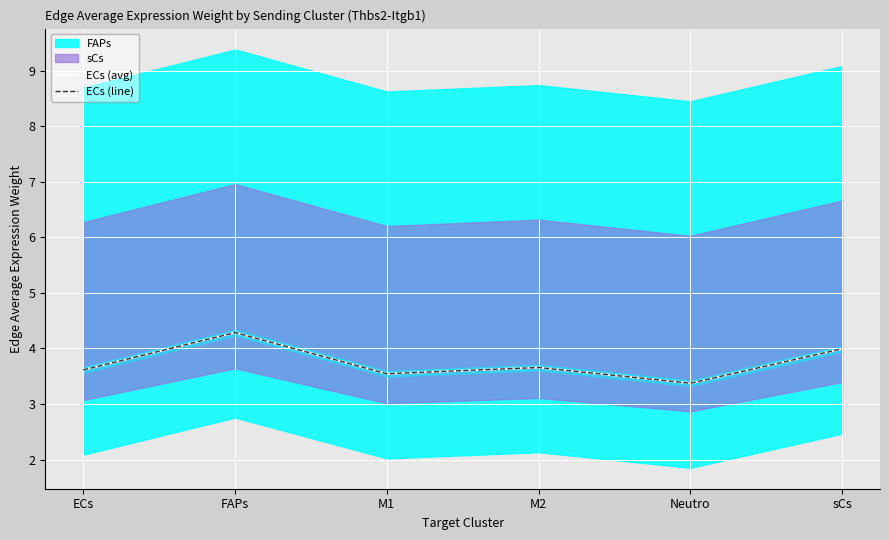

Where is the first local minimum for ECs (line)?

M1